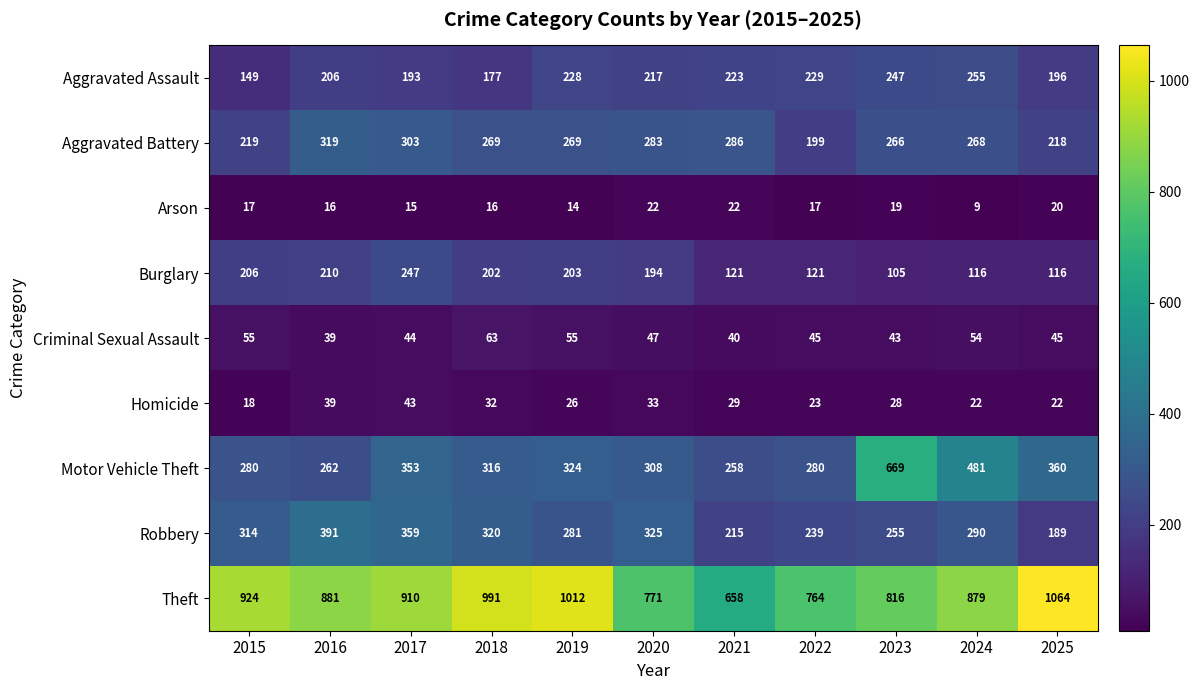

True or false: Homicide has a value of 23 at 2022.

True